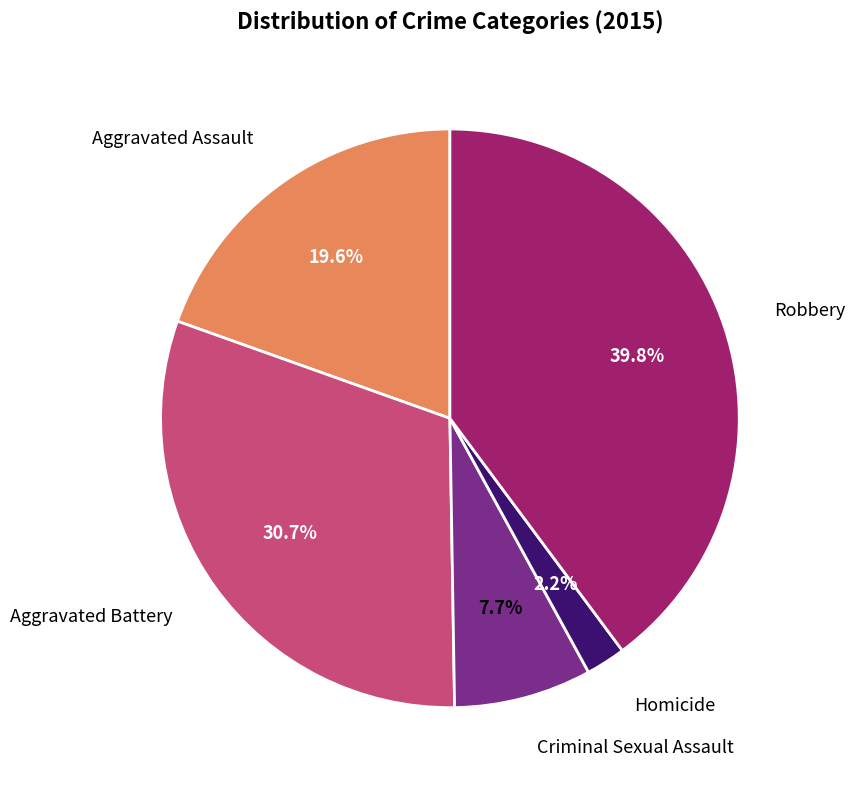

Is there any slice that represents more than half of the pie?

No